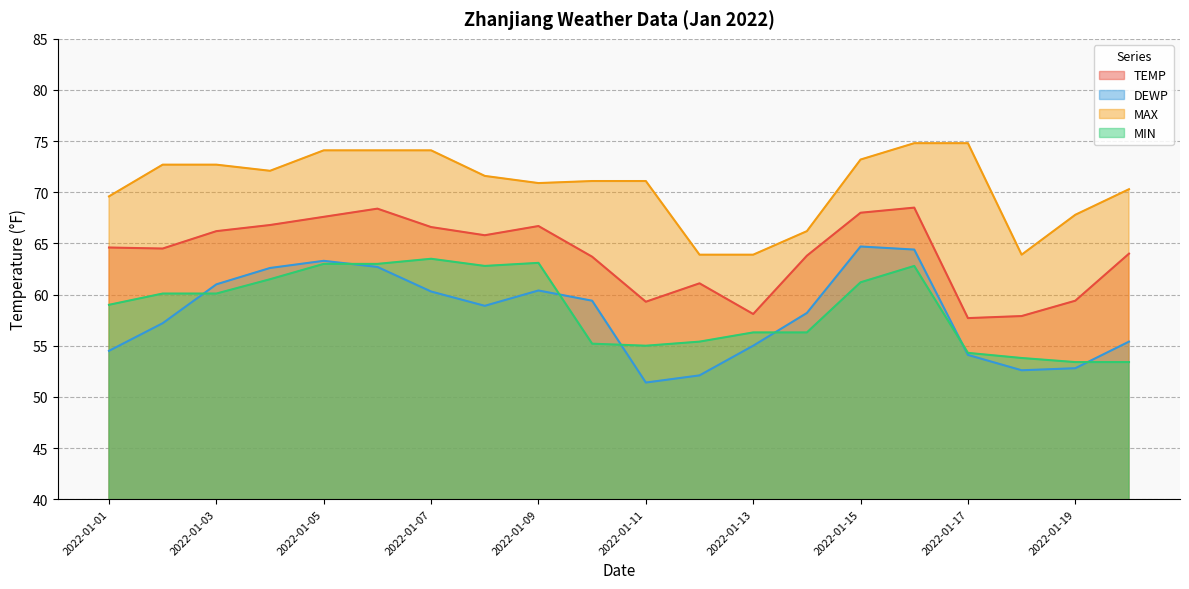

What is the spread (max minus min) of values at 2022-01-11?

19.7